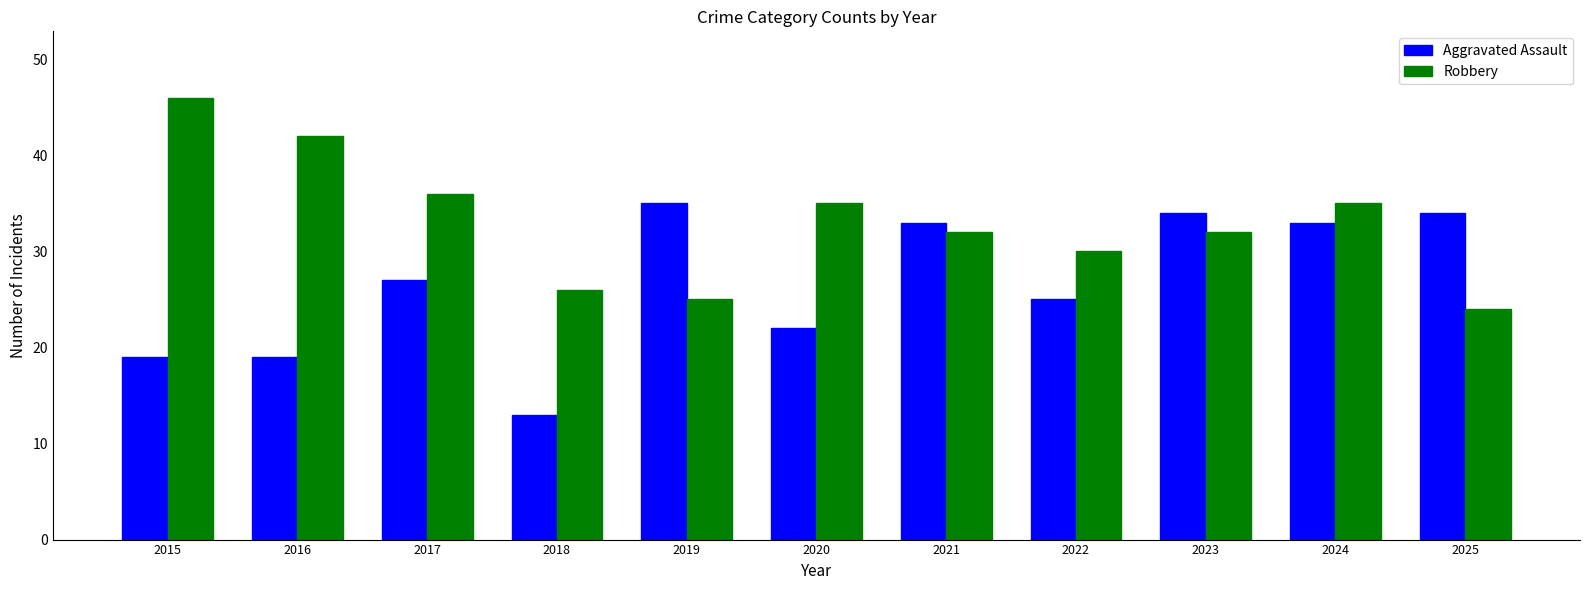

Which series has the largest total across all categories?

Robbery